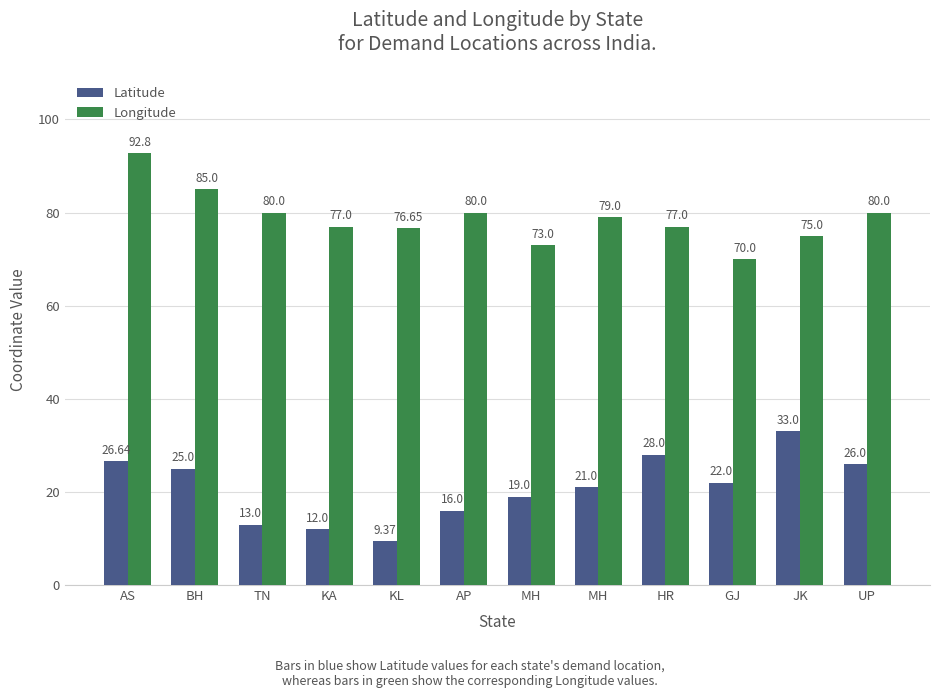

What is the difference between the highest and lowest values at GJ?

48.0